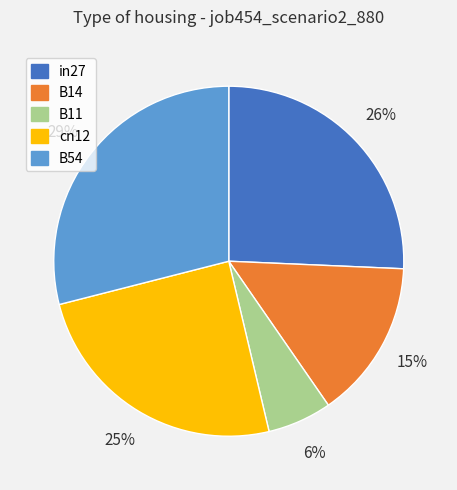

What percentage is the B14 slice, to the nearest percent?

15%